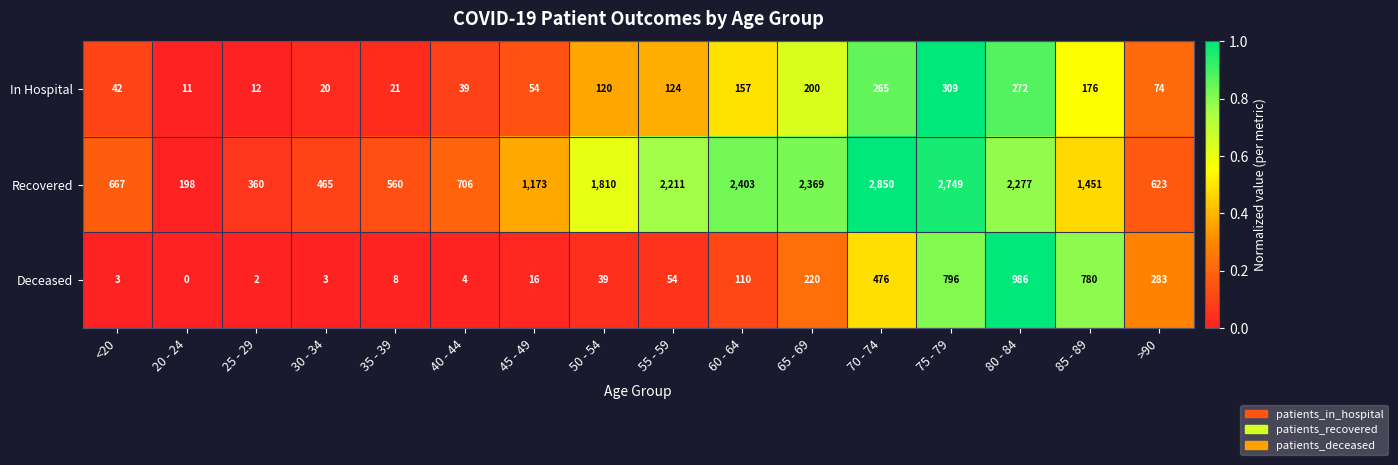

True or false: Recovered has a value of 125 at 20 - 24.

False